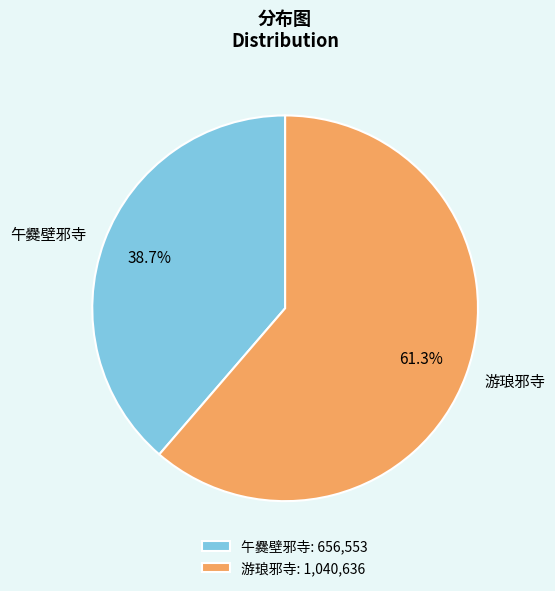

Count the number of slices in the pie.

2